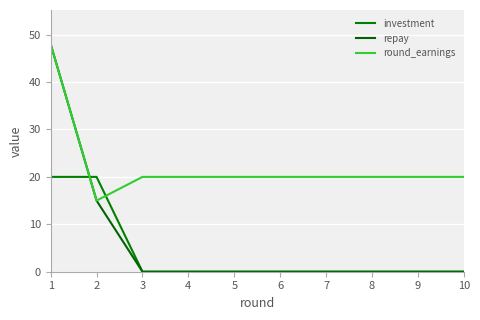

At which label does repay reach its peak?

1